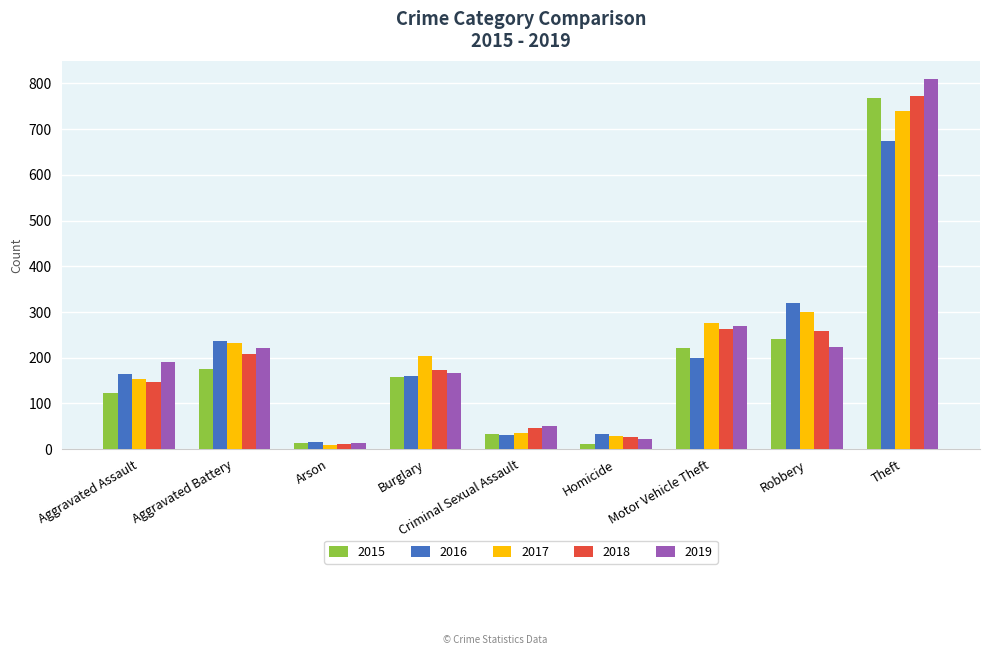

At how many categories does at least one series exceed 534?

1